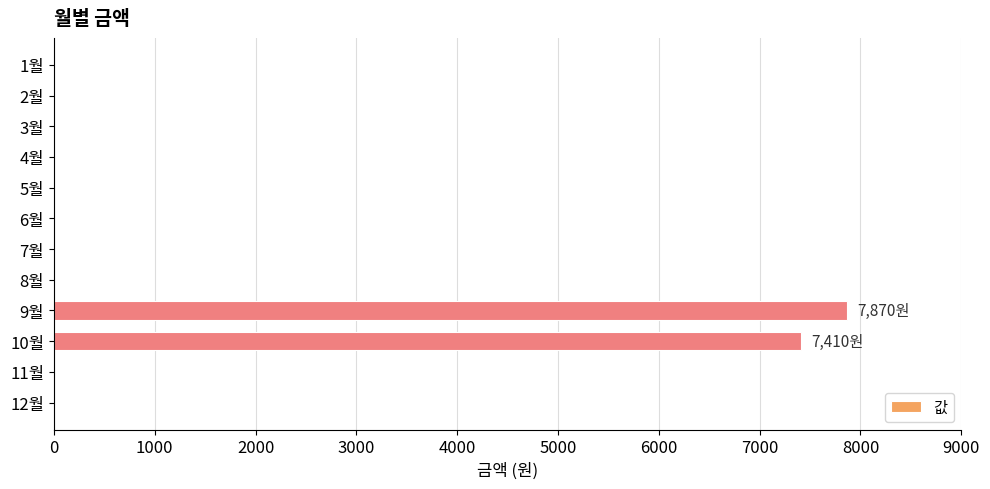

What is the sum of all values?

15280